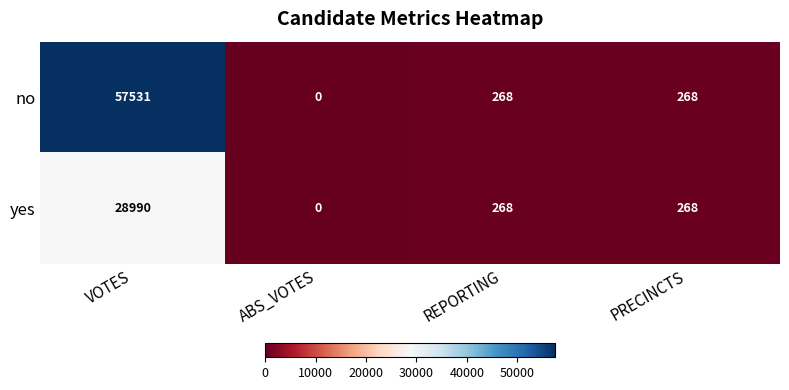

Reading left to right, extract all data points from this chart.

no: 57531	0	268	268
yes: 28990	0	268	268